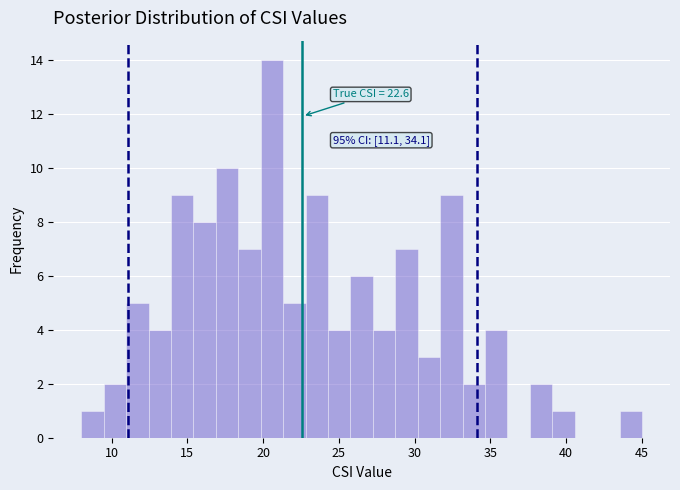

Read against the x-axis, roughly where is the centre of the tallest bar?

20.5